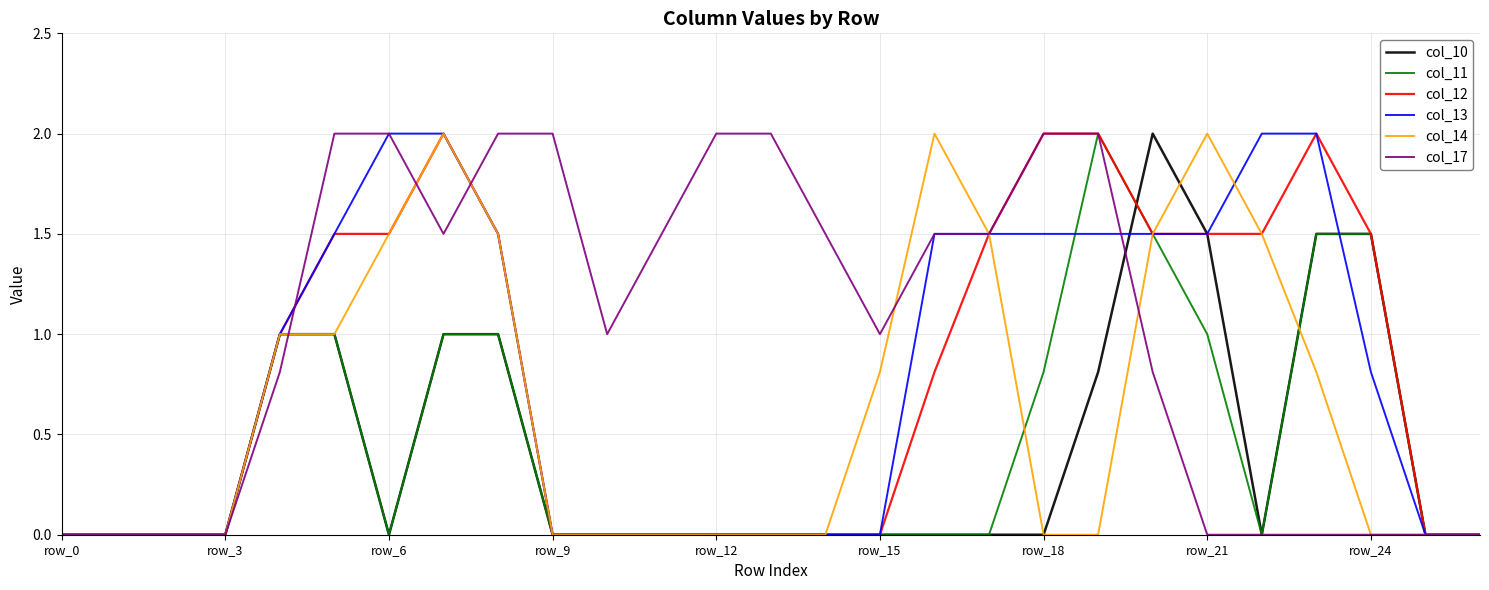

What is the maximum value for col_12?

2.0